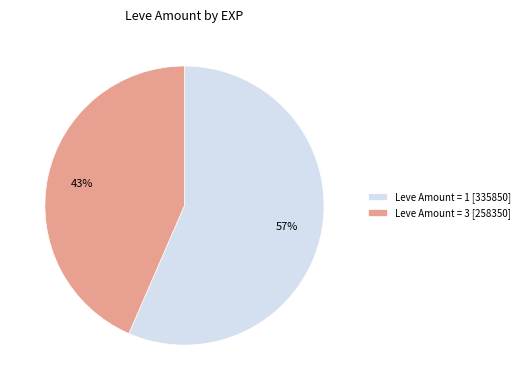

Which slice is the smallest?

Leve Amount = 3 [258350]